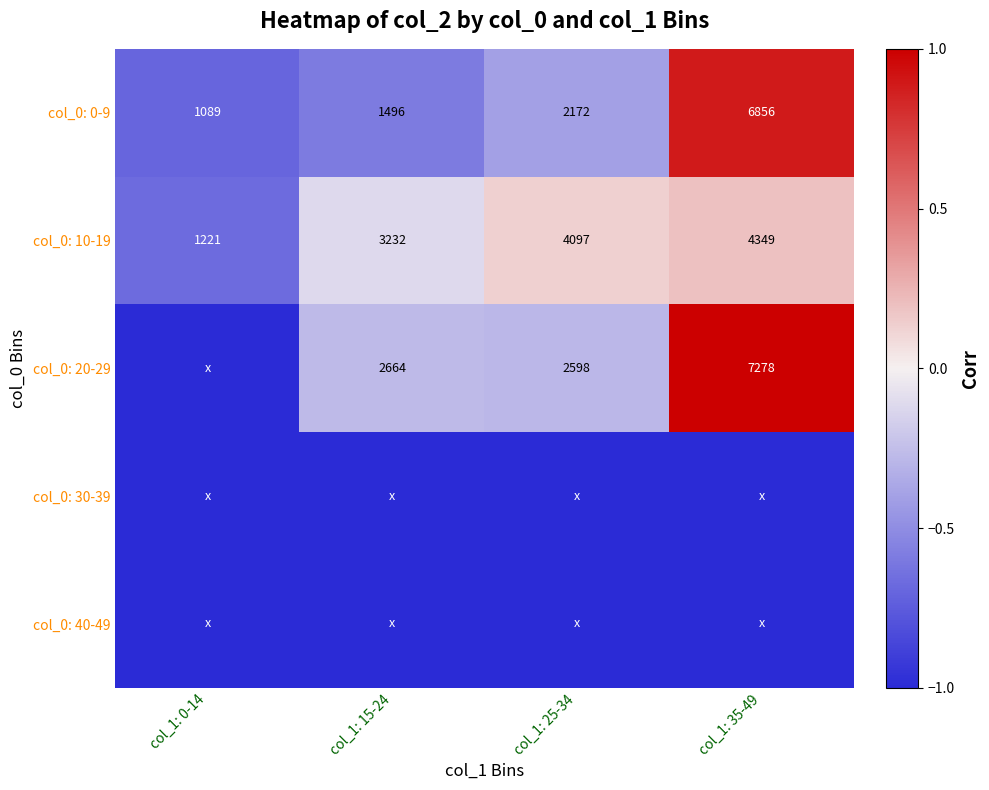

Is the value of col_0: 0-9 at col_1: 25-34 greater than the value of col_0: 20-29 at col_1: 15-24?

No